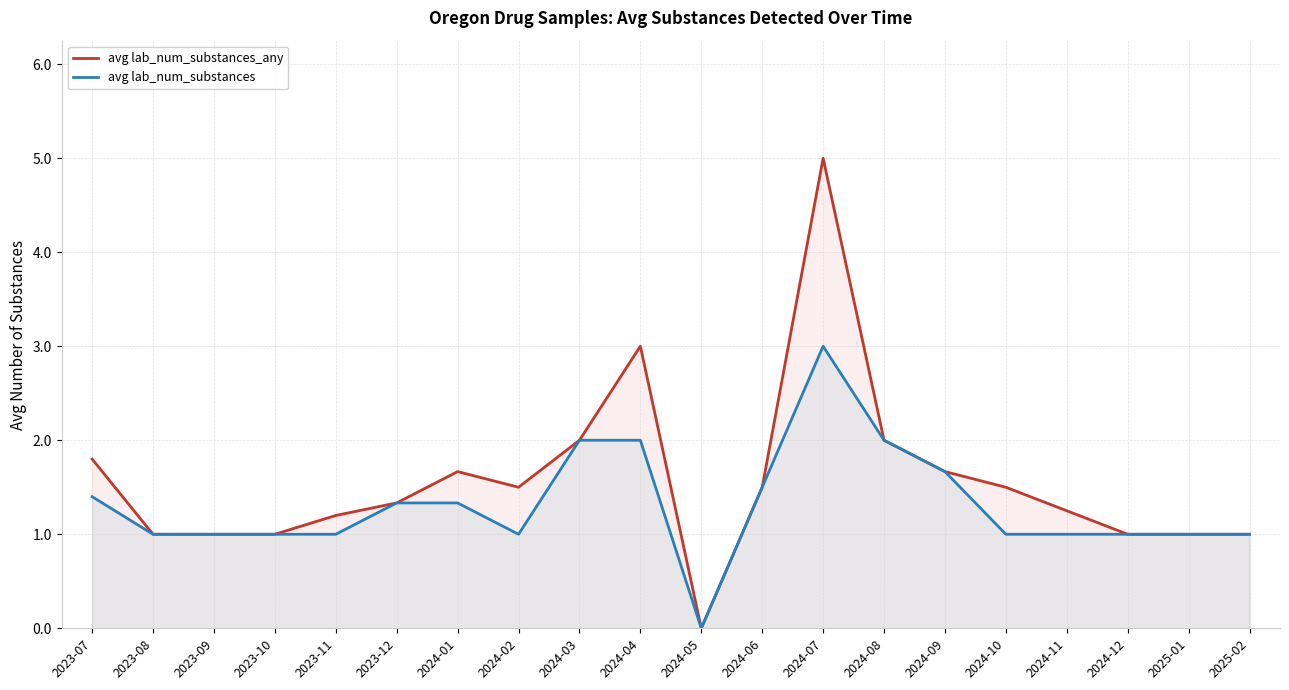

True or false: avg lab_num_substances_any and avg lab_num_substances intersect in this chart.

False